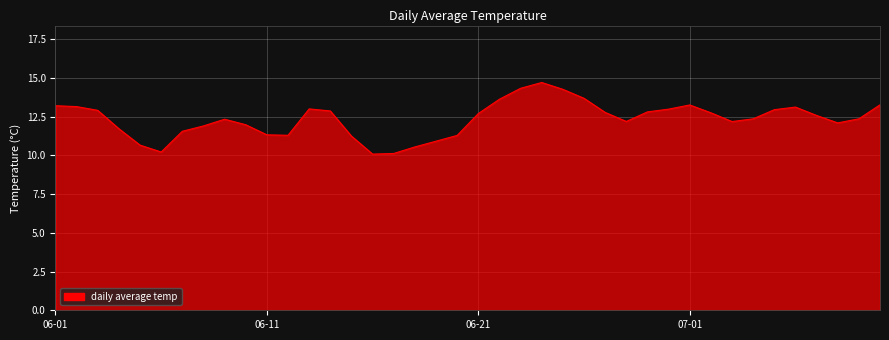

What is the smallest value displayed?

10.1